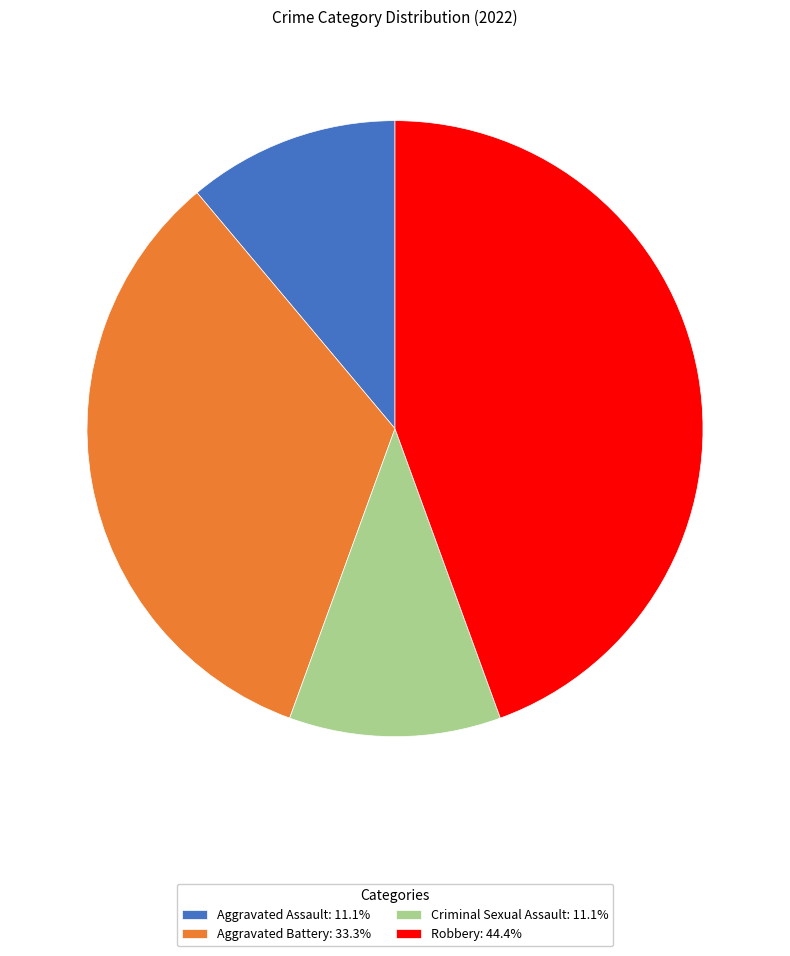

Is Aggravated Assault: 11.1% the majority of the pie?

No